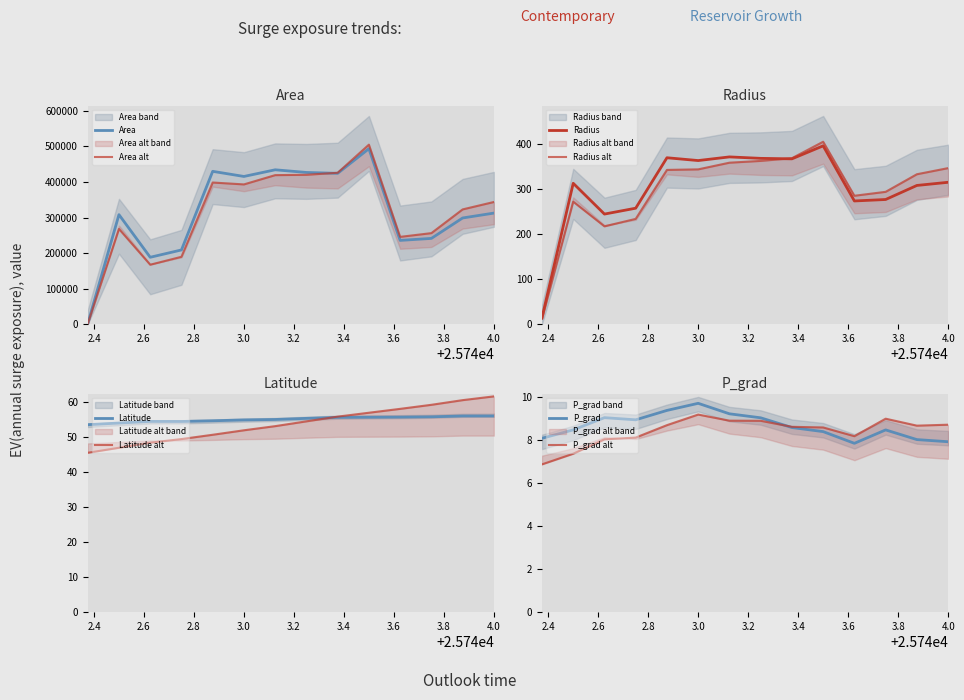

Which series has the largest total across all categories?

area